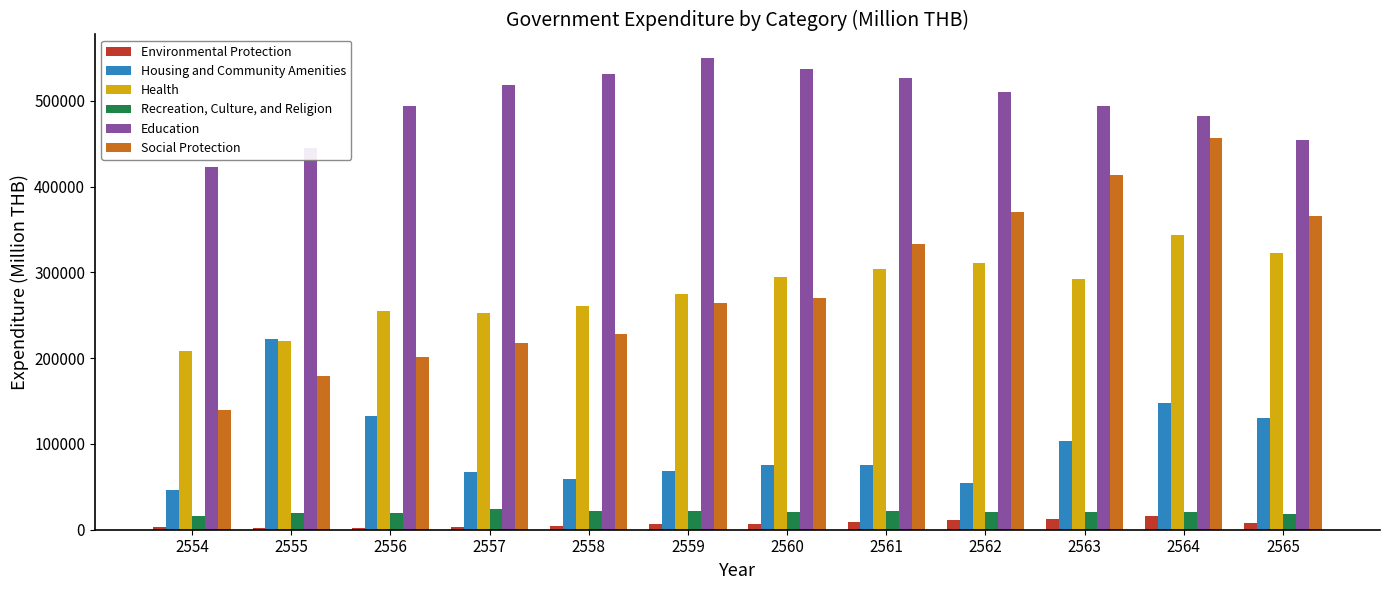

At which category is the sum across all series the highest?

2564